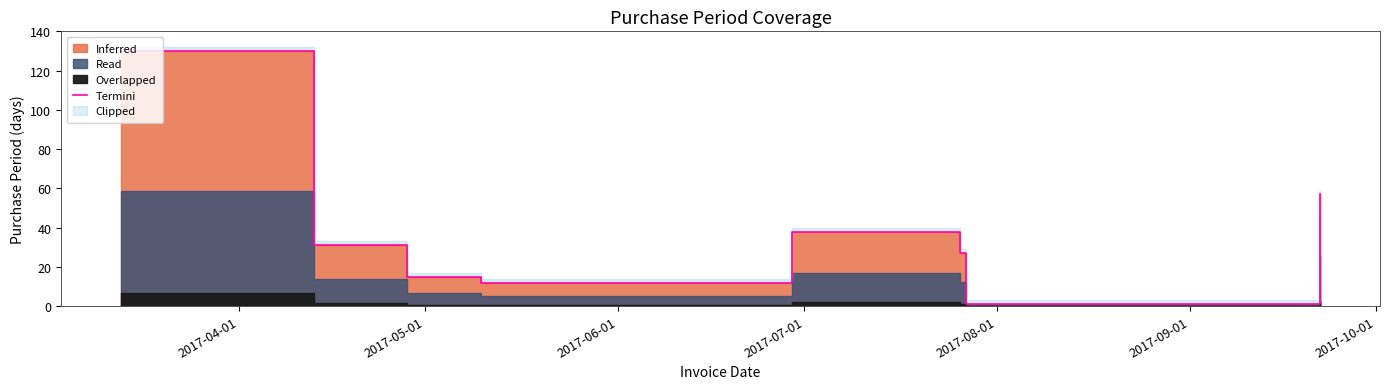

What is the label of the 7th point from the left?

2017-10-01